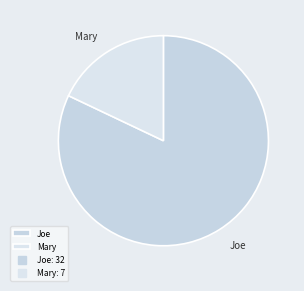

Which slice represents more than half of the pie?

Joe